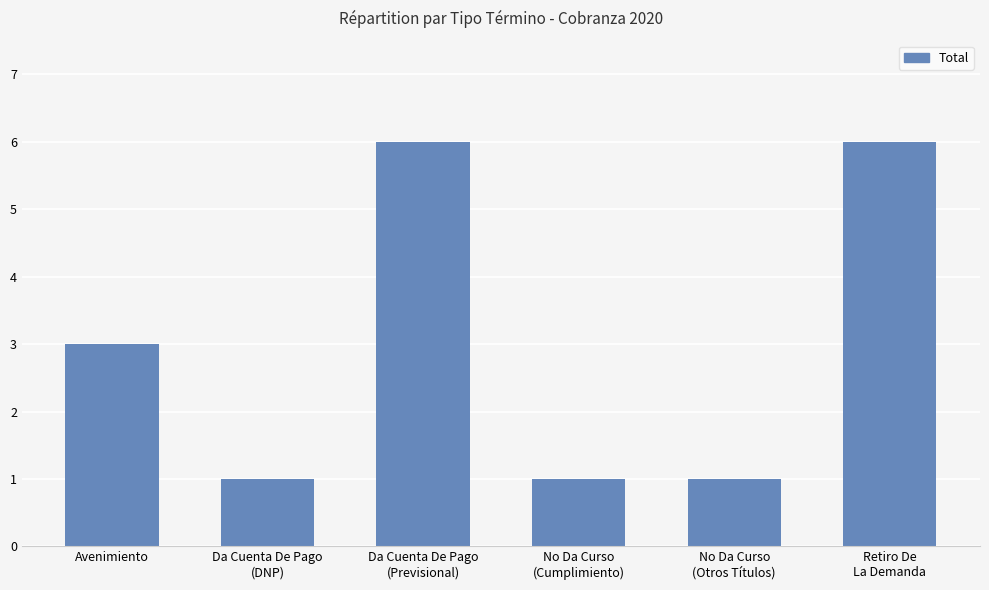

Read the value at Da Cuenta De Pago
(Previsional).

6